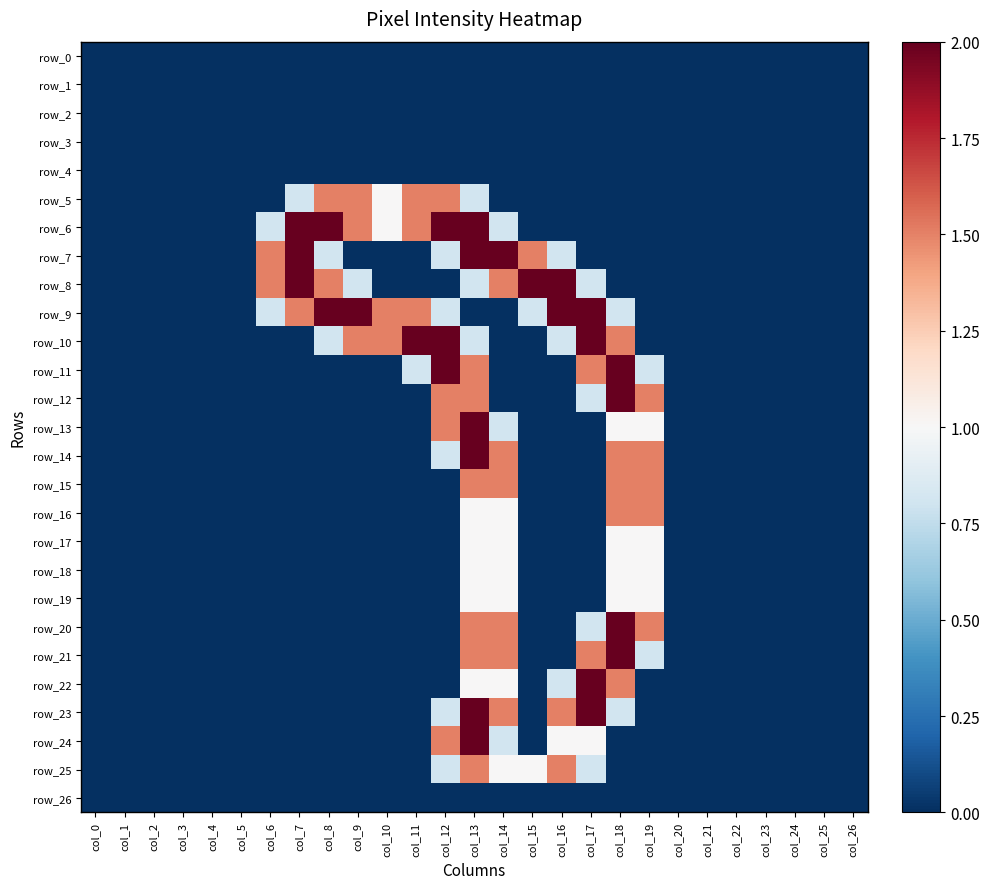

Rank the series at col_14 from lowest to highest value.

row_0, row_1, row_2, row_3, row_4, row_5, row_9, row_10, row_11, row_12, row_26, row_6, row_13, row_24, row_16, row_17, row_18, row_19, row_22, row_25, row_8, row_14, row_15, row_20, row_21, row_23, row_7